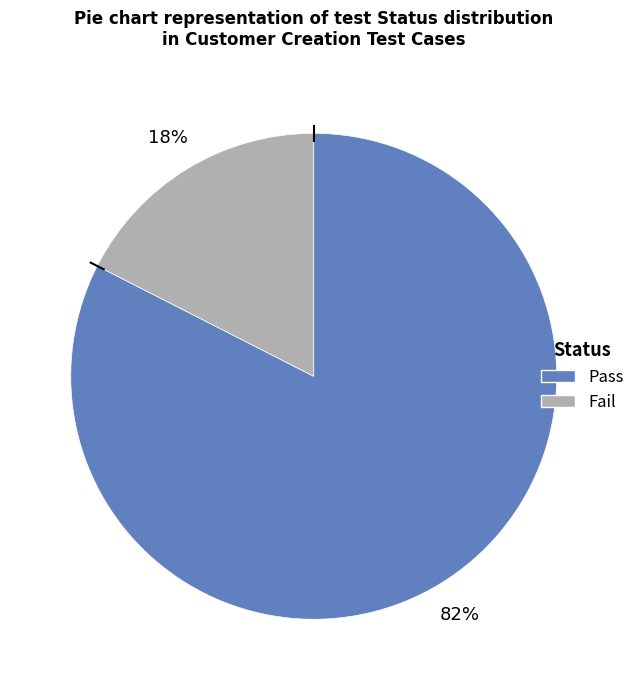

Rank the categories by value from lowest to highest.

Fail, Pass